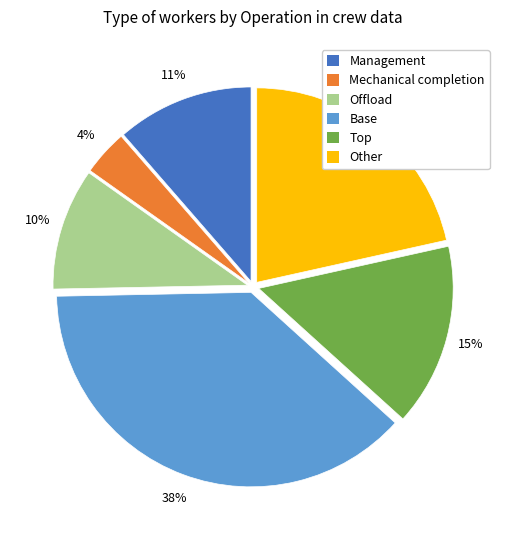

What percentage is the Other slice, to the nearest percent?

22%